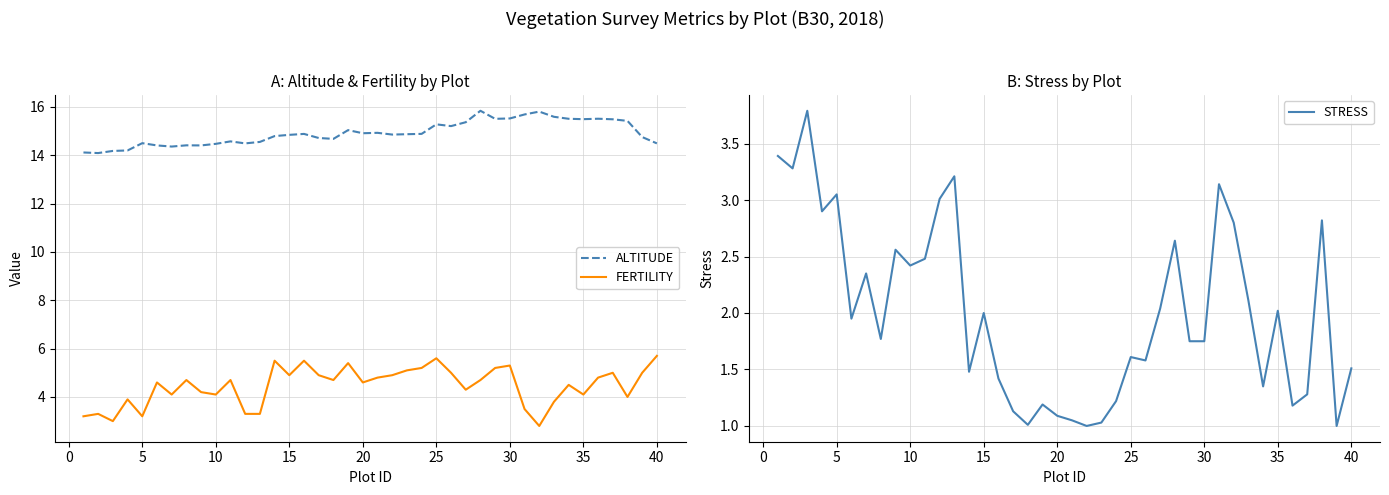

Which series has the widest spread of values?

FERTILITY